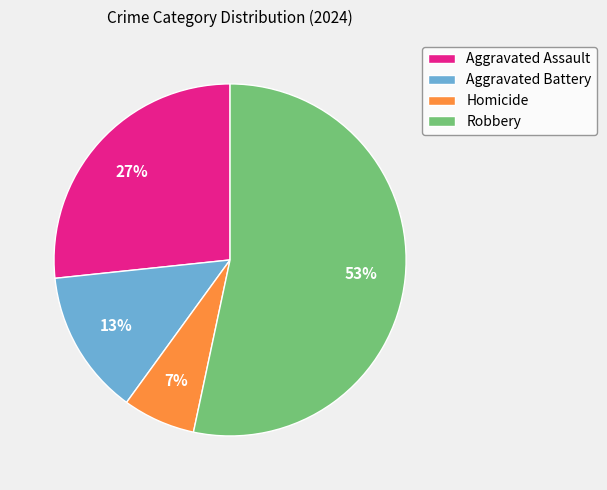

Is it true that Homicide is 7% of the pie?

True